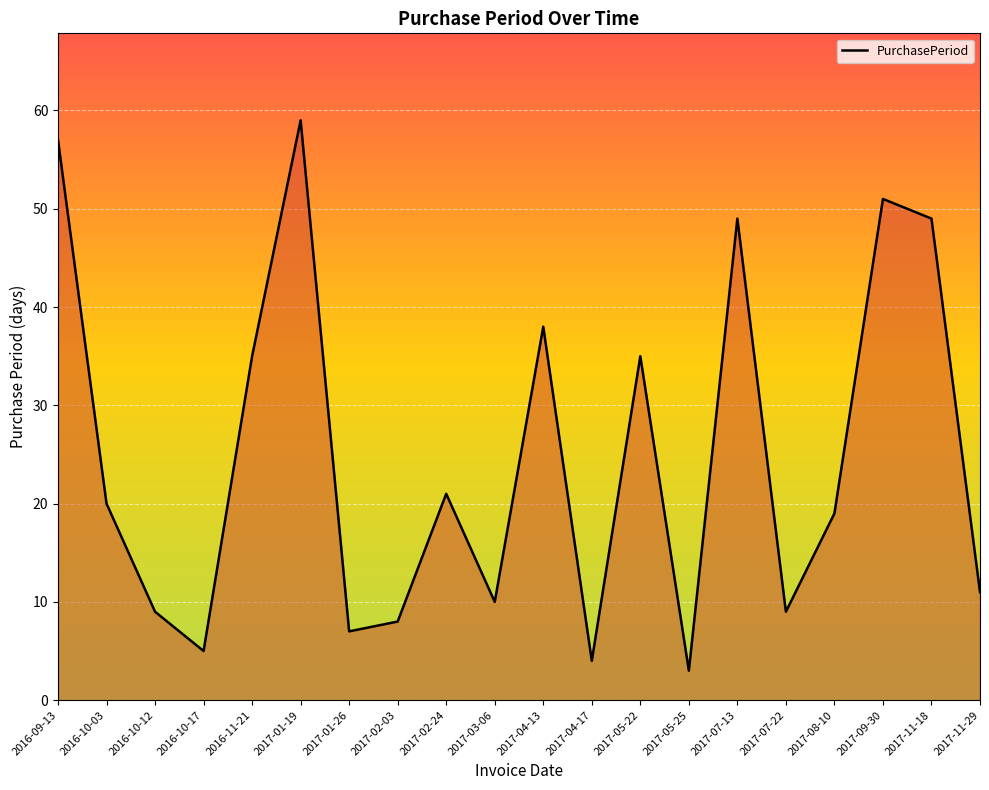

The value at 2016-09-13 is 93. True or false?

False